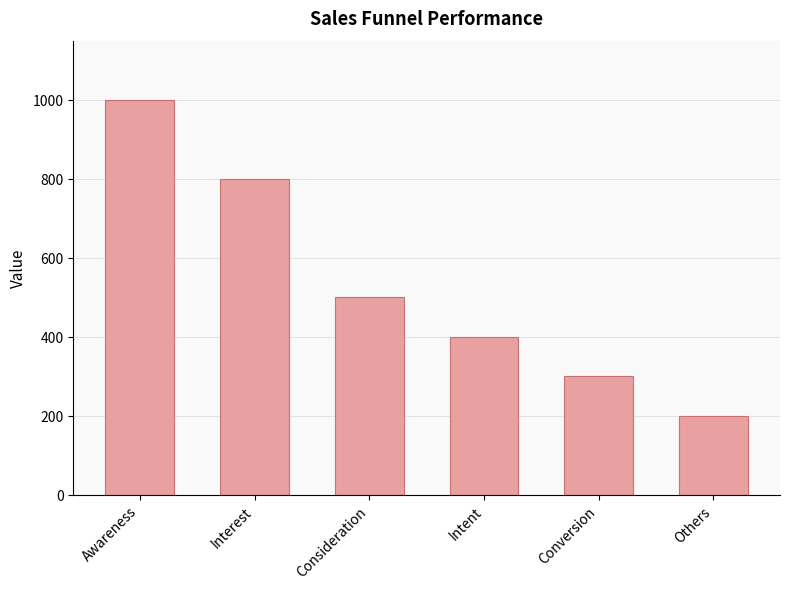

What is the ratio of the value at Others to the value at Conversion?

0.7